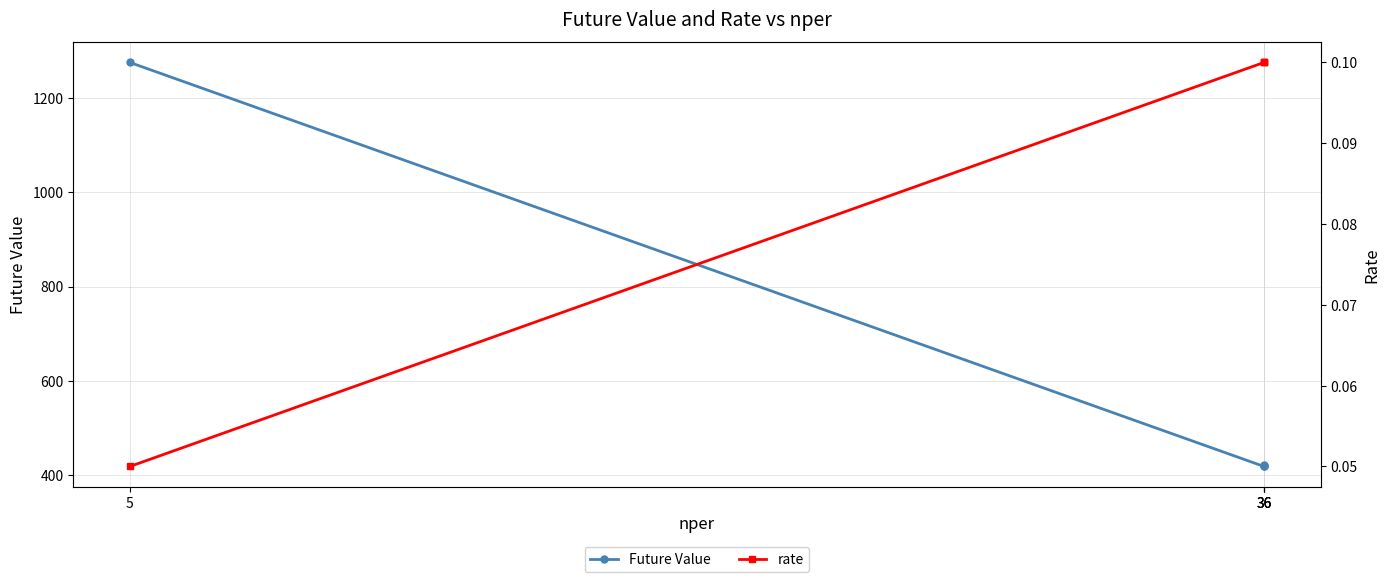

What is the smallest value displayed?

0.1